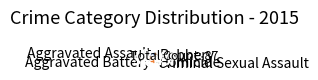

Between Criminal Sexual Assault and Robbery, which is larger?

Robbery